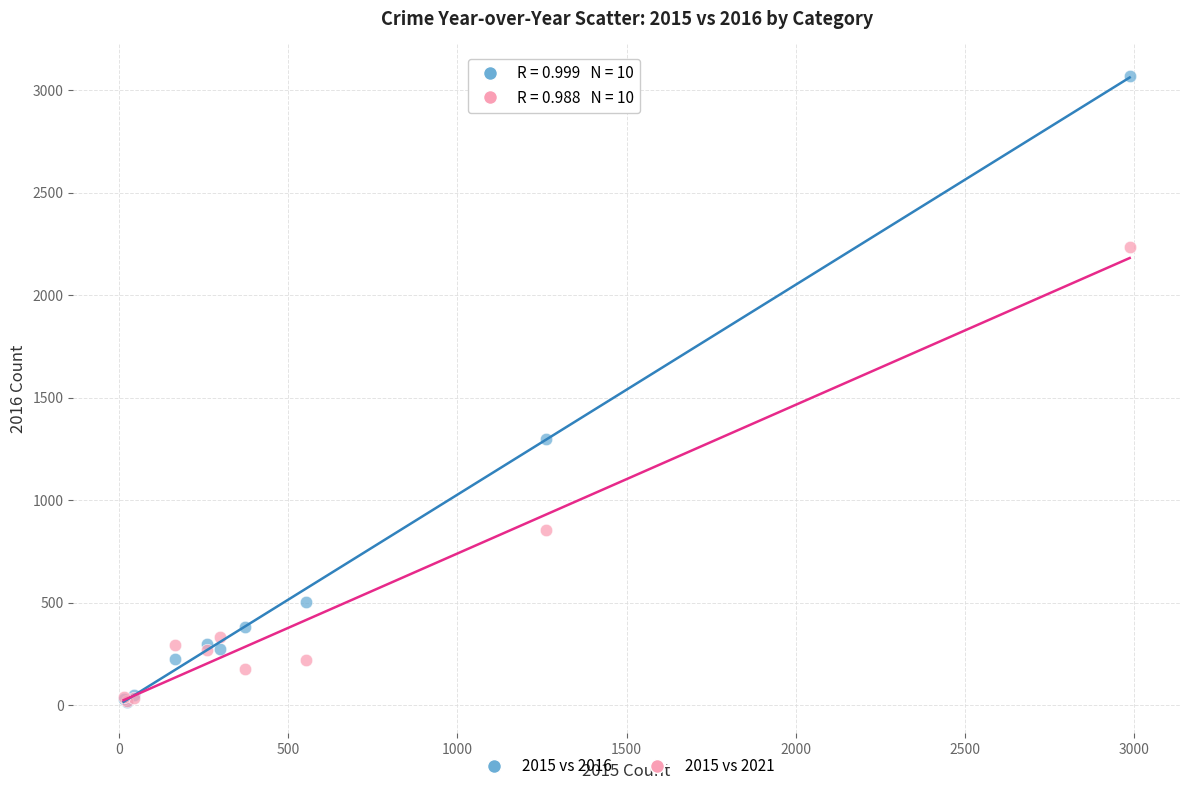

Across all series, what Y value is closest to 1542?

1297